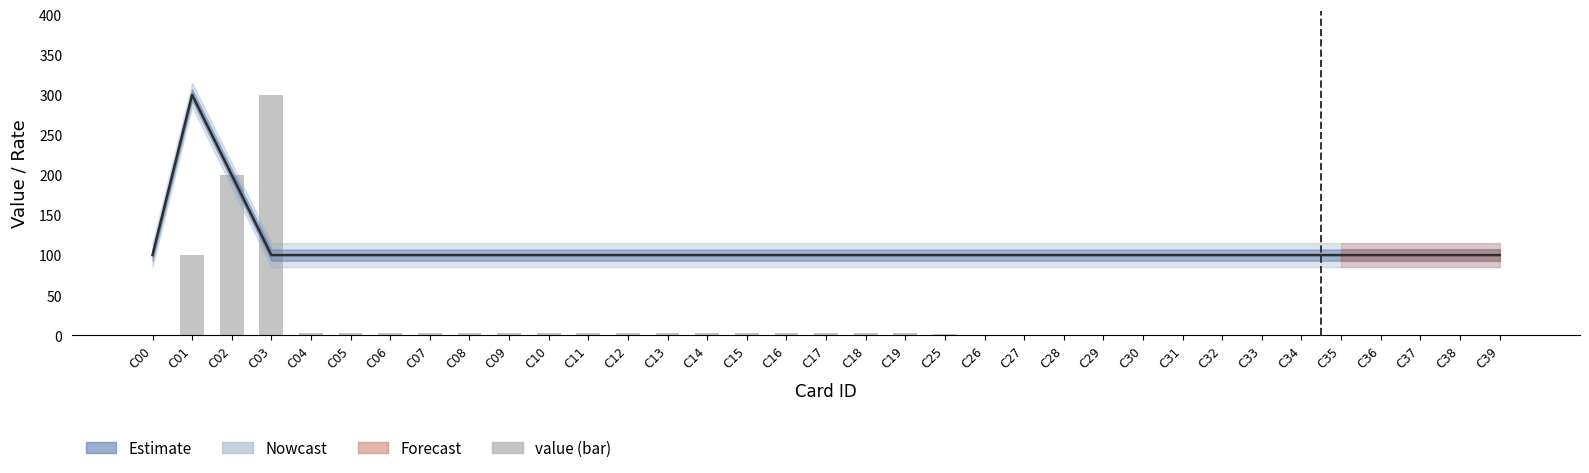

Reading left to right, what are all the values shown in this chart?

rate (line): C00=100.0	C01=300.0	C02=200.0	C03=100.0	C04=100.0	C05=100.0	C06=100.0	C07=100.0	C08=100.0	C09=100.0	C10=100.0	C11=100.0	C12=100.0	C13=100.0	C14=100.0	C15=100.0	C16=100.0	C17=100.0	C18=100.0	C19=100.0	C25=100.0	C26=100.0	C27=100.0	C28=100.0	C29=100.0	C30=100.0	C31=100.0	C32=100.0	C33=100.0	C34=100.0	C35=100.0	C36=100.0	C37=100.0	C38=100.0	C39=100.0
value: C00=0.1	C01=100.0	C02=200.0	C03=300.0	C04=3.0	C05=3.0	C06=3.0	C07=3.0	C08=3.0	C09=3.0	C10=3.0	C11=3.0	C12=3.0	C13=3.0	C14=3.0	C15=3.0	C16=3.0	C17=3.0	C18=3.0	C19=3.0	C25=2.0	C26=0.1	C27=0.1	C28=0.1	C29=0.1	C30=0.1	C31=0.1	C32=0.1	C33=0.1	C34=0.1	C35=0.1	C36=0.1	C37=0.1	C38=0.1	C39=0.1